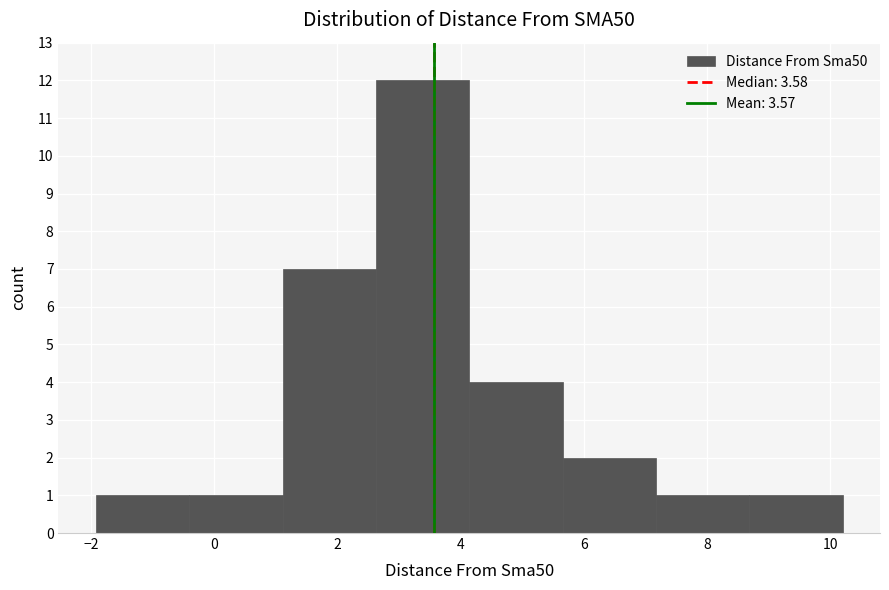

Reading left to right, transcribe this chart: for each bar, give the range it covers on the x-axis and its height. Neither the bar edges nor the heights are printed on the chart, so give them approximately, as read against the axes.

-2.0 to -0.4: 1
-0.4 to 1.2: 1
1.2 to 2.6: 7
2.6 to 4.2: 12
4.2 to 5.6: 4
5.6 to 7.2: 2
7.2 to 8.6: 1
8.6 to 10.2: 1